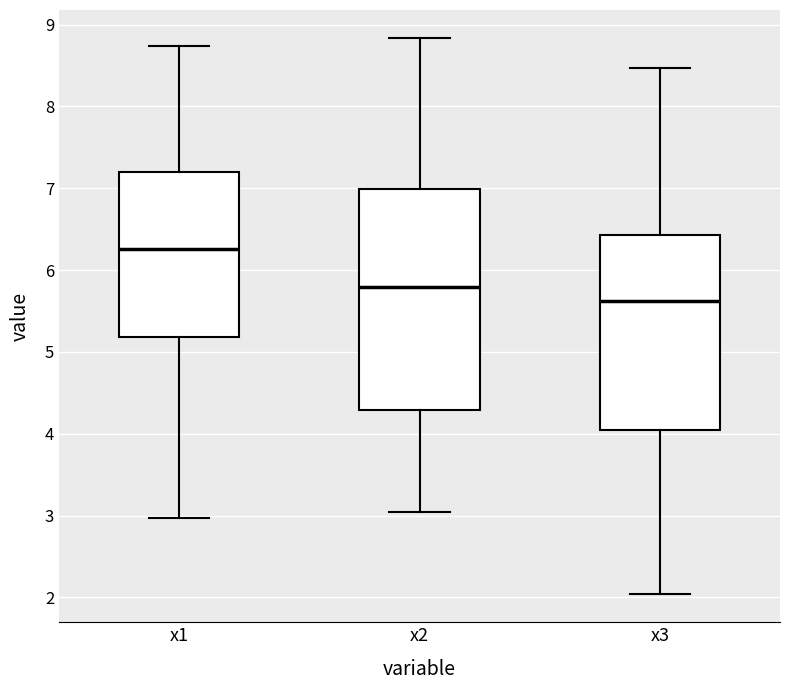

Which box has the lowest median line?

x3